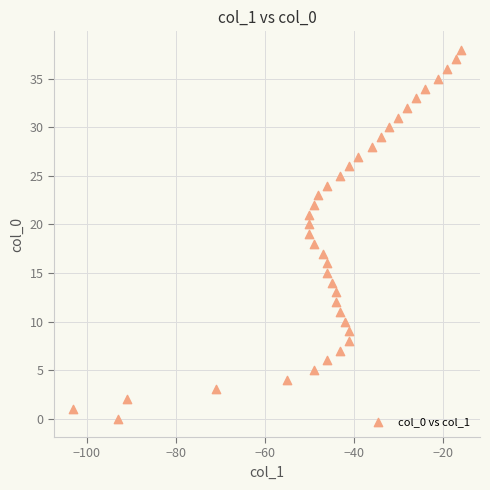

What is the range of X values (max minus min)?

87